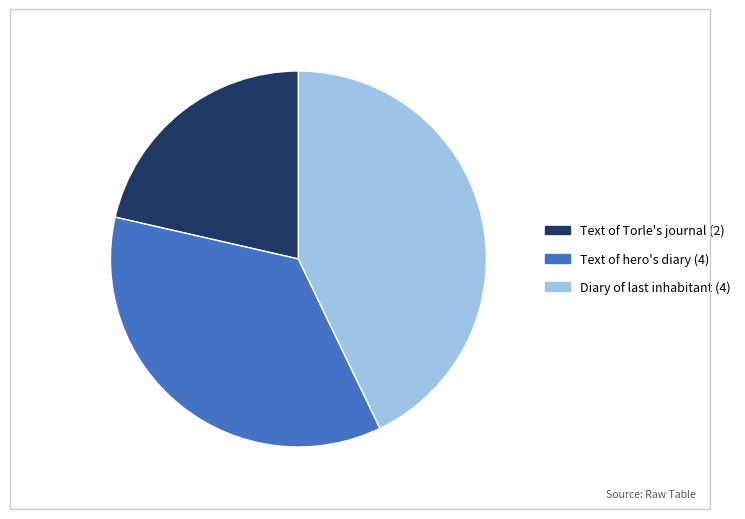

The Text of hero's diary (4) slice represents 47% of the pie. True or false?

False